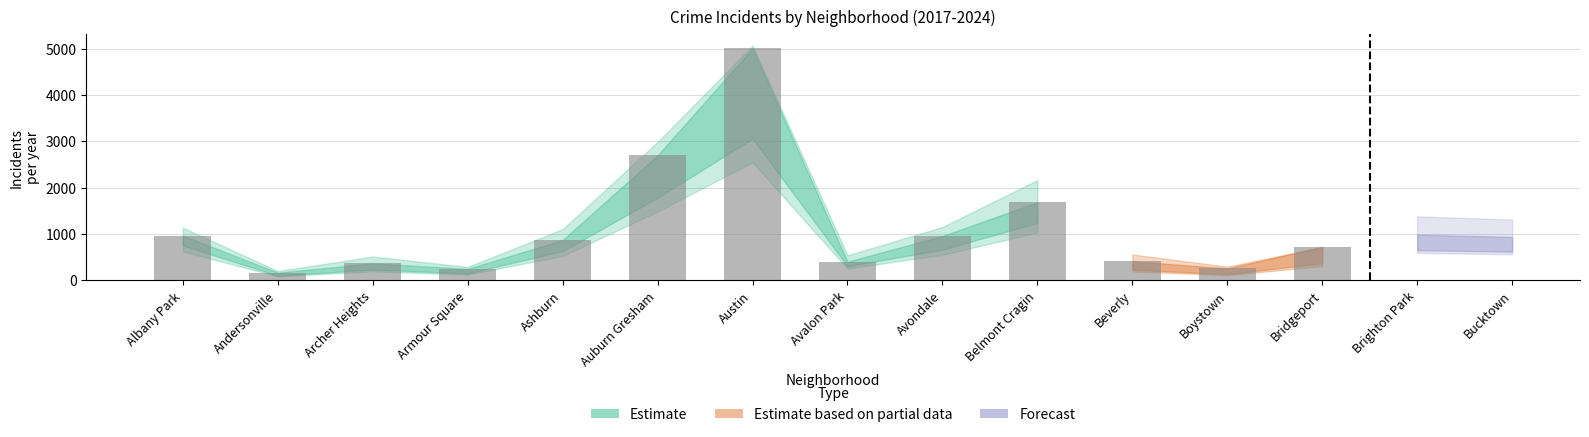

Is it true that 2017 equals 508 at Avalon Park?

True